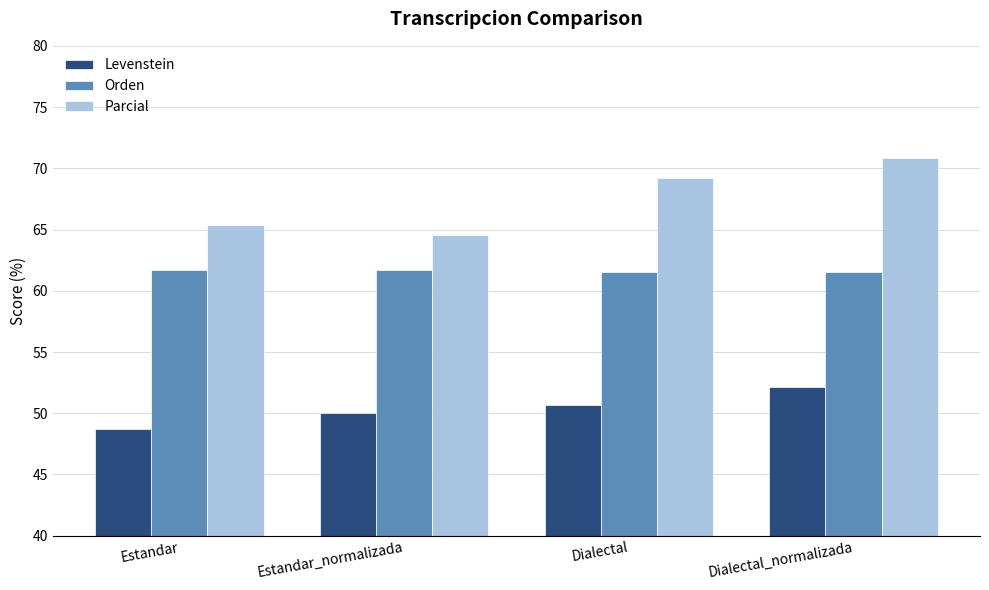

Is it true that Levenstein equals 48.7 at Estandar?

True